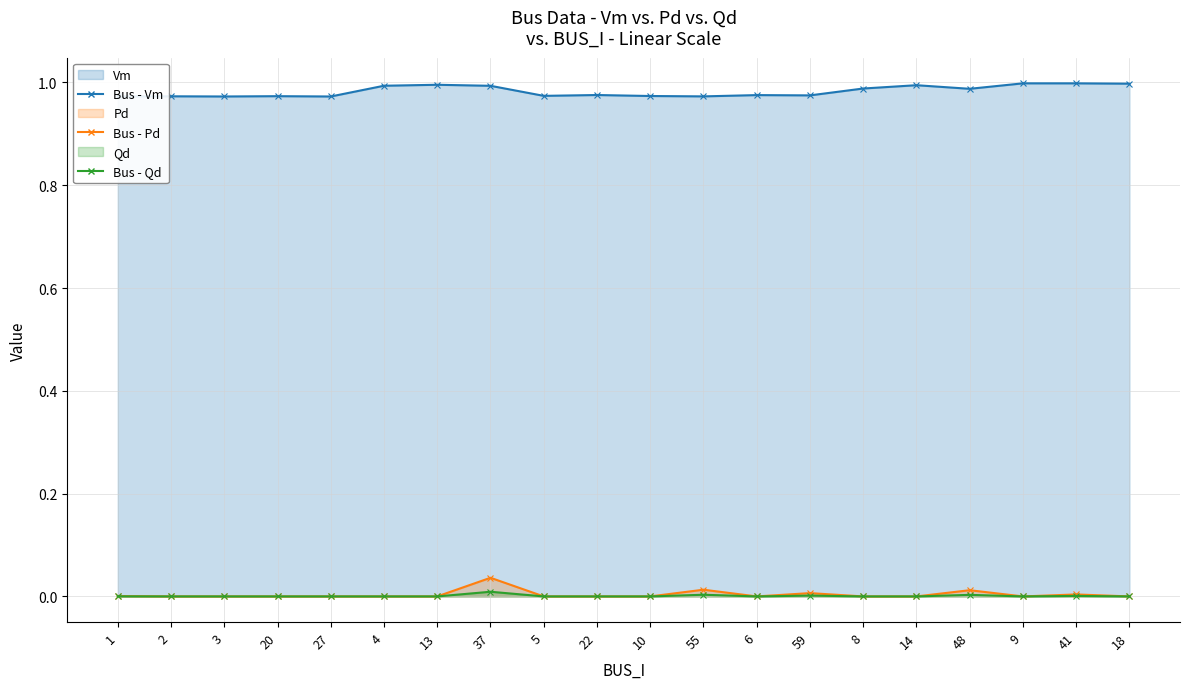

Which category has the lowest value in the Vm series?

27